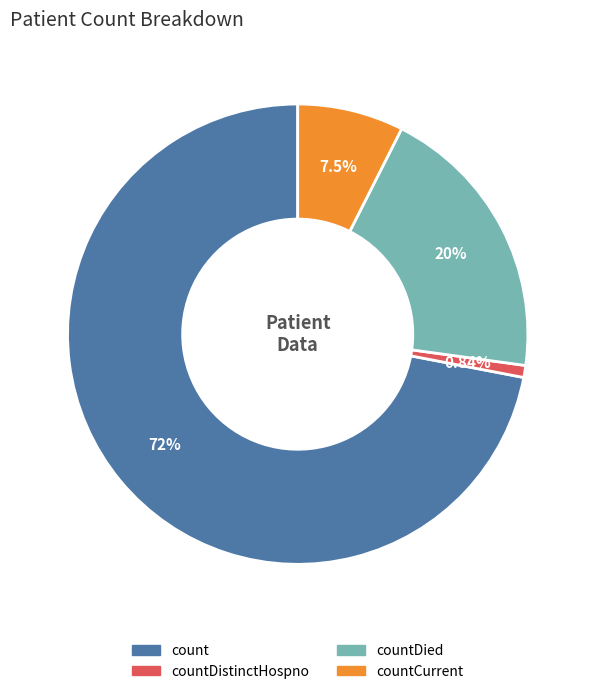

Is there a majority slice in this chart?

Yes